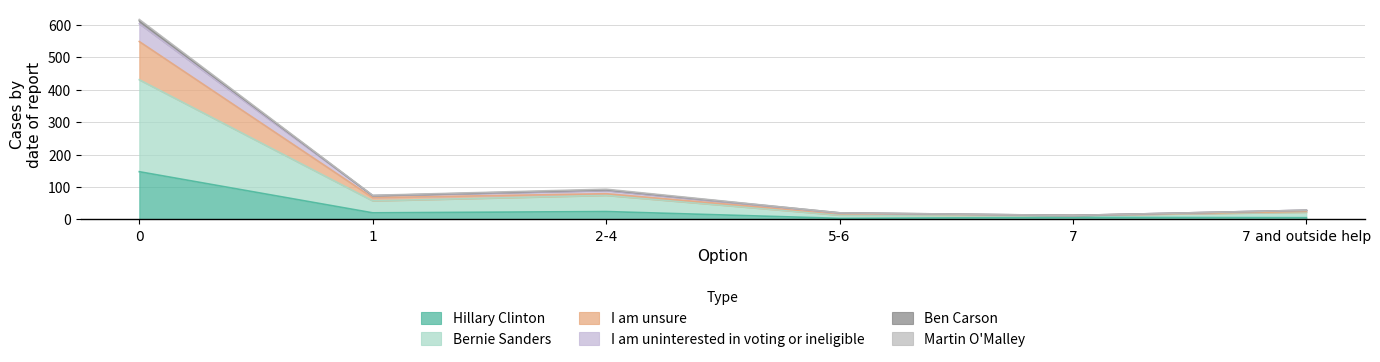

What position from the left is 7 and outside help?

6